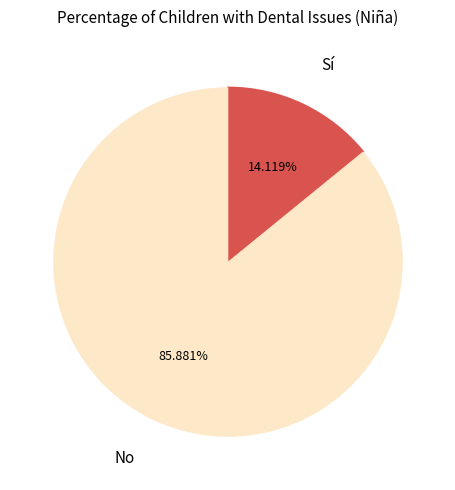

Is there any slice that represents more than half of the pie?

Yes